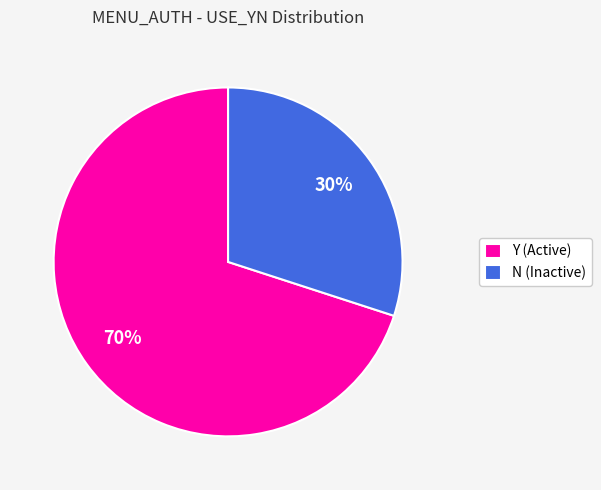

To the nearest percent, what portion does N represent?

30%